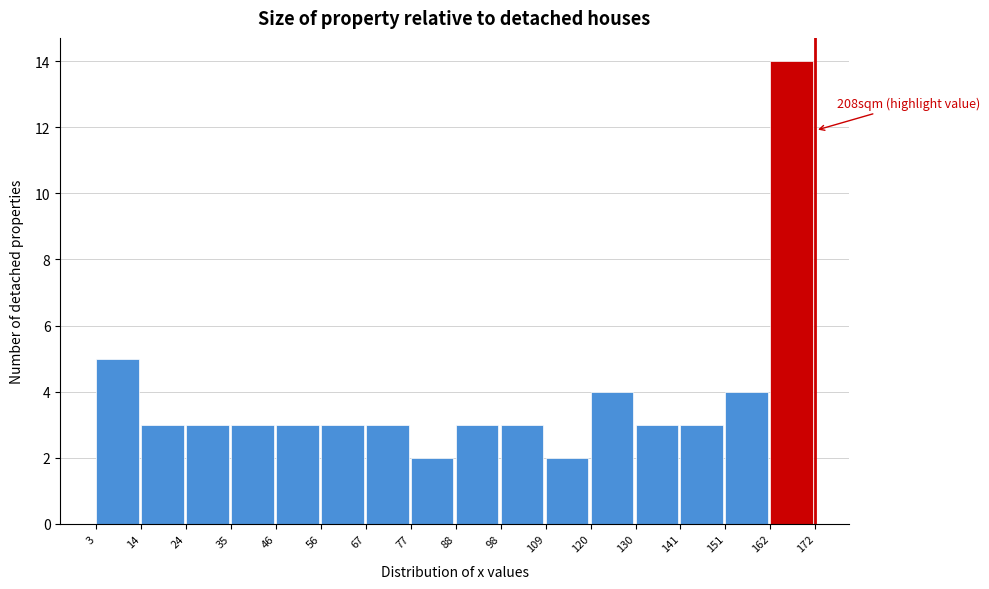

Over which range of the x-axis is the bar tallest?

162 to 172